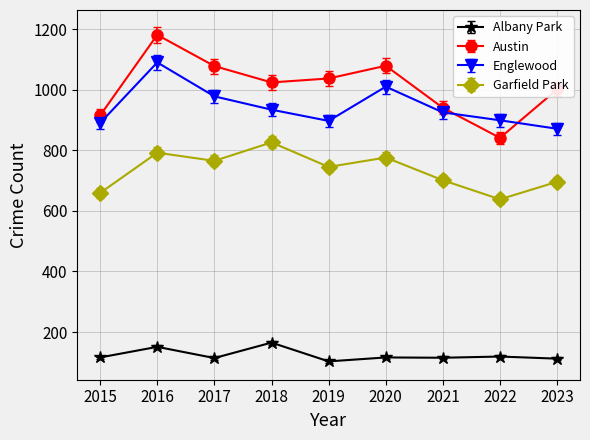

What is the approximate value of Austin at 2022?

841